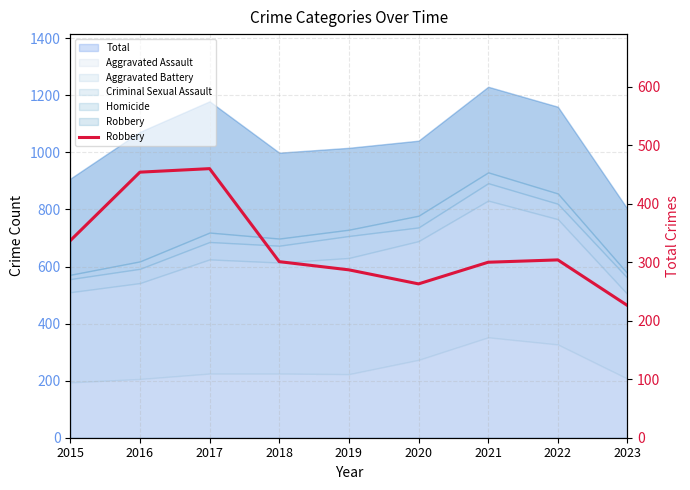

Does the chart display data point markers on the line(s)?

No